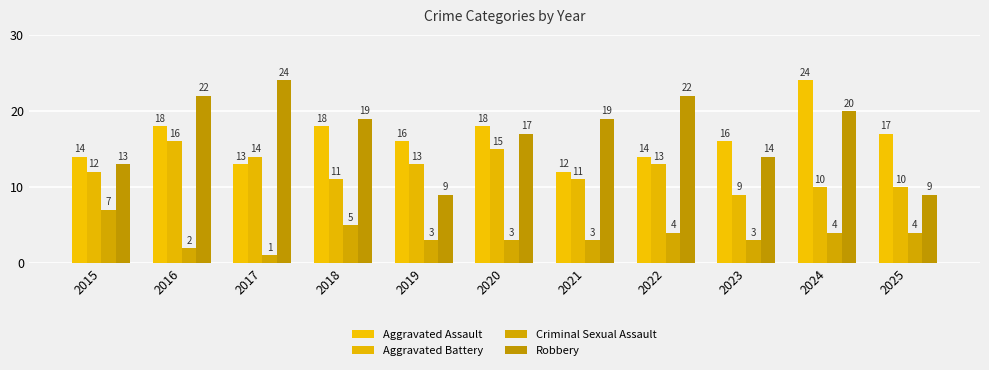

Which series changed the most between 2018 and 2023?

Robbery